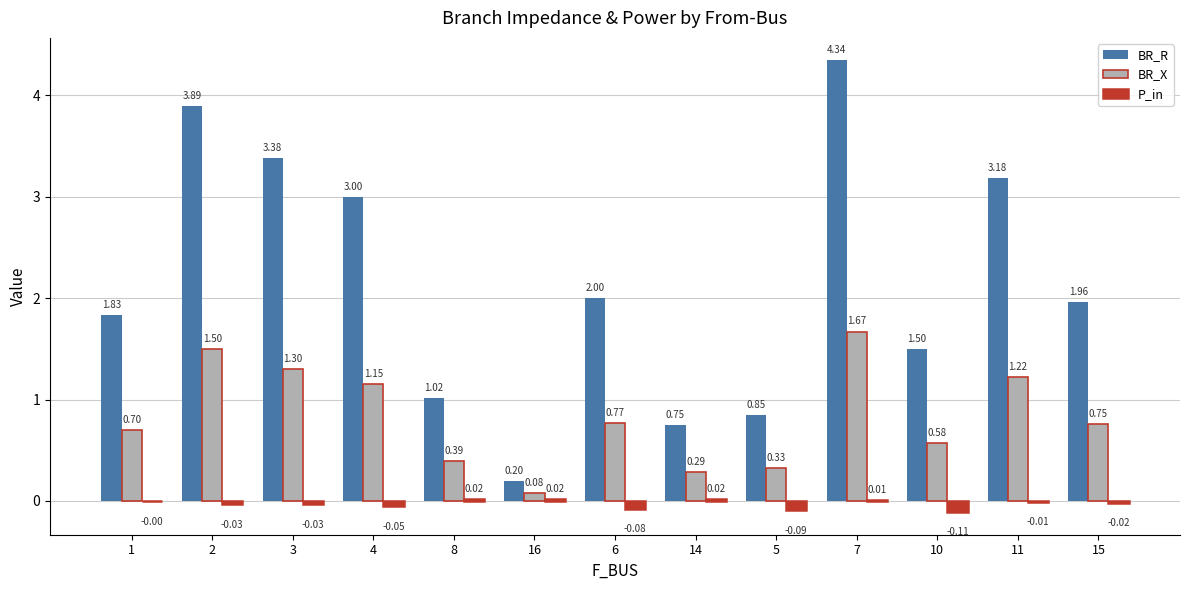

What is the sum of all BR_X values?

10.7